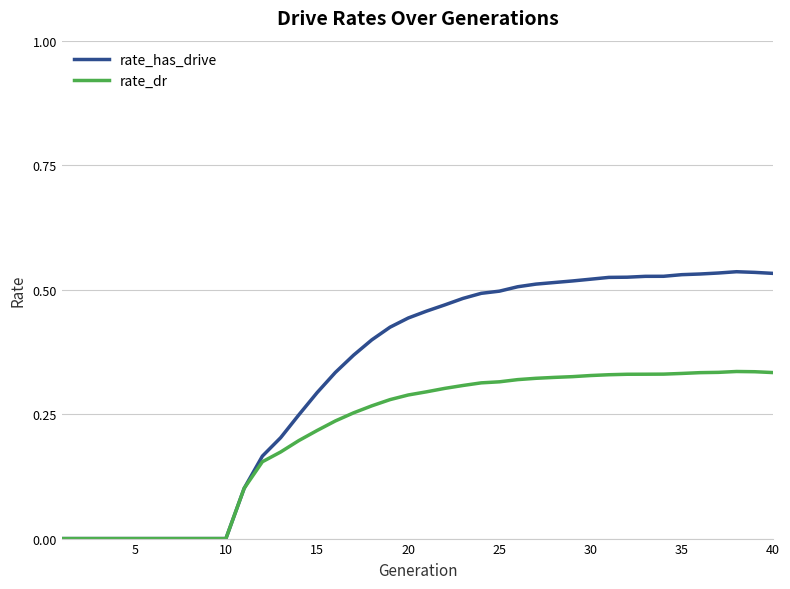

How many lines are shown in the chart?

2